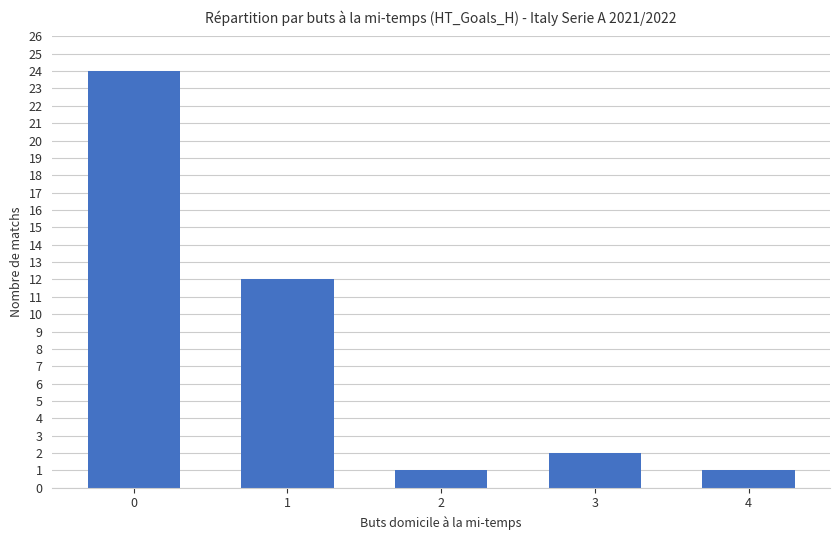

What is the value of the 1st bar from the left?

24